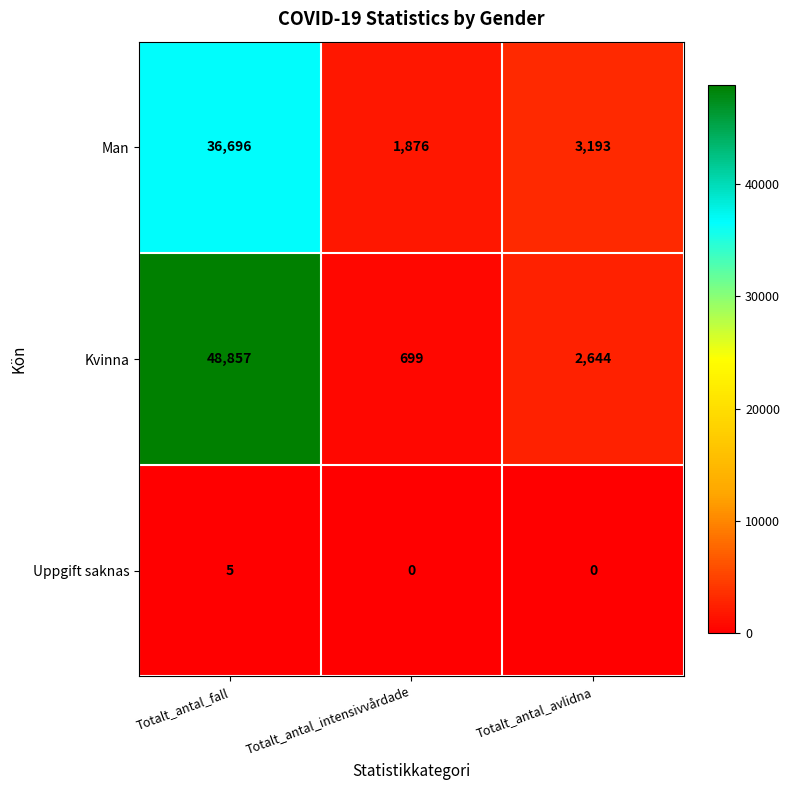

True or false: Uppgift saknas has a value of 8 at Totalt_antal_fall.

False